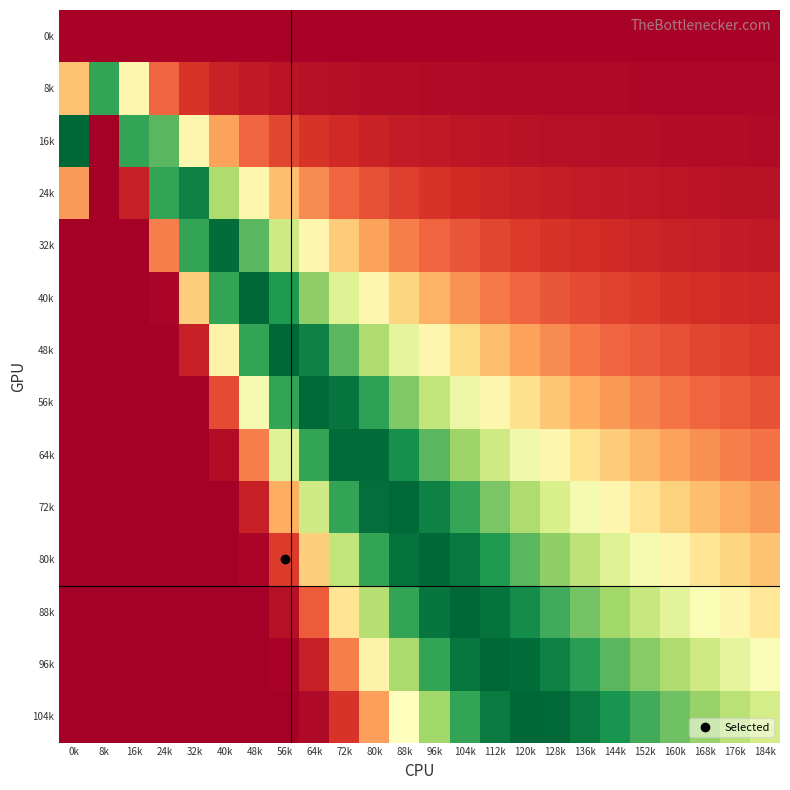

Reading right to left, list all the values displayed in this chart.

0k: 184k=0.0	176k=0.0	168k=0.0	160k=0.0	152k=0.0	144k=0.0	136k=0.0	128k=0.0	120k=0.0	112k=0.0	104k=0.0	96k=0.0	88k=0.0	80k=0.0	72k=0.0	64k=0.0	56k=0.0	48k=0.0	40k=0.0	32k=0.0	24k=0.0	16k=0.0	8k=0.0	0k=0.0
8k: 184k=0.0	176k=0.0	168k=0.0	160k=0.0	152k=0.0	144k=0.0	136k=0.0	128k=0.0	120k=0.0	112k=0.0	104k=0.0	96k=0.0	88k=0.0	80k=0.0	72k=0.0	64k=0.0	56k=0.0	48k=0.1	40k=0.1	32k=0.1	24k=0.2	16k=0.5	8k=0.9	0k=0.3
16k: 184k=0.0	176k=0.0	168k=0.0	160k=0.0	152k=0.0	144k=0.0	136k=0.0	128k=0.0	120k=0.0	112k=0.0	104k=0.0	96k=0.1	88k=0.1	80k=0.1	72k=0.1	64k=0.1	56k=0.1	48k=0.2	40k=0.3	32k=0.5	24k=0.8	16k=0.9	8k=0.0	0k=1.0
24k: 184k=0.0	176k=0.0	168k=0.0	160k=0.0	152k=0.1	144k=0.1	136k=0.1	128k=0.1	120k=0.1	112k=0.1	104k=0.1	96k=0.1	88k=0.1	80k=0.2	72k=0.2	64k=0.2	56k=0.3	48k=0.5	40k=0.7	32k=0.9	24k=0.9	16k=0.1	8k=0.0	0k=0.3
32k: 184k=0.1	176k=0.1	168k=0.1	160k=0.1	152k=0.1	144k=0.1	136k=0.1	128k=0.1	120k=0.1	112k=0.1	104k=0.2	96k=0.2	88k=0.2	80k=0.3	72k=0.4	64k=0.5	56k=0.6	48k=0.8	40k=1.0	32k=0.9	24k=0.2	16k=0.0	8k=0.0	0k=0.0
40k: 184k=0.1	176k=0.1	168k=0.1	160k=0.1	152k=0.1	144k=0.1	136k=0.1	128k=0.2	120k=0.2	112k=0.2	104k=0.3	96k=0.3	88k=0.4	80k=0.5	72k=0.6	64k=0.7	56k=0.9	48k=1.0	40k=0.9	32k=0.4	24k=0.0	16k=0.0	8k=0.0	0k=0.0
48k: 184k=0.1	176k=0.1	168k=0.1	160k=0.2	152k=0.2	144k=0.2	136k=0.2	128k=0.2	120k=0.3	112k=0.3	104k=0.4	96k=0.5	88k=0.6	80k=0.7	72k=0.8	64k=0.9	56k=1.0	48k=0.9	40k=0.5	32k=0.1	24k=0.0	16k=0.0	8k=0.0	0k=0.0
56k: 184k=0.2	176k=0.2	168k=0.2	160k=0.2	152k=0.2	144k=0.3	136k=0.3	128k=0.3	120k=0.4	112k=0.5	104k=0.5	96k=0.6	88k=0.8	80k=0.9	72k=1.0	64k=1.0	56k=0.9	48k=0.5	40k=0.1	32k=0.0	24k=0.0	16k=0.0	8k=0.0	0k=0.0
64k: 184k=0.2	176k=0.2	168k=0.3	160k=0.3	152k=0.3	144k=0.4	136k=0.4	128k=0.5	120k=0.5	112k=0.6	104k=0.7	96k=0.8	88k=0.9	80k=1.0	72k=1.0	64k=0.9	56k=0.6	48k=0.2	40k=0.0	32k=0.0	24k=0.0	16k=0.0	8k=0.0	0k=0.0
72k: 184k=0.3	176k=0.3	168k=0.3	160k=0.4	152k=0.4	144k=0.5	136k=0.5	128k=0.6	120k=0.7	112k=0.8	104k=0.9	96k=0.9	88k=1.0	80k=1.0	72k=0.9	64k=0.6	56k=0.3	48k=0.1	40k=0.0	32k=0.0	24k=0.0	16k=0.0	8k=0.0	0k=0.0
80k: 184k=0.3	176k=0.4	168k=0.4	160k=0.5	152k=0.5	144k=0.6	136k=0.7	128k=0.7	120k=0.8	112k=0.9	104k=1.0	96k=1.0	88k=1.0	80k=0.9	72k=0.6	64k=0.4	56k=0.1	48k=0.0	40k=0.0	32k=0.0	24k=0.0	16k=0.0	8k=0.0	0k=0.0
88k: 184k=0.4	176k=0.5	168k=0.5	160k=0.6	152k=0.6	144k=0.7	136k=0.8	128k=0.9	120k=0.9	112k=1.0	104k=1.0	96k=1.0	88k=0.9	80k=0.7	72k=0.4	64k=0.2	56k=0.0	48k=0.0	40k=0.0	32k=0.0	24k=0.0	16k=0.0	8k=0.0	0k=0.0
96k: 184k=0.5	176k=0.6	168k=0.6	160k=0.7	152k=0.7	144k=0.8	136k=0.9	128k=0.9	120k=1.0	112k=1.0	104k=1.0	96k=0.9	88k=0.7	80k=0.5	72k=0.2	64k=0.1	56k=0.0	48k=0.0	40k=0.0	32k=0.0	24k=0.0	16k=0.0	8k=0.0	0k=0.0
104k: 184k=0.6	176k=0.7	168k=0.7	160k=0.8	152k=0.8	144k=0.9	136k=1.0	128k=1.0	120k=1.0	112k=1.0	104k=0.9	96k=0.7	88k=0.5	80k=0.3	72k=0.1	64k=0.0	56k=0.0	48k=0.0	40k=0.0	32k=0.0	24k=0.0	16k=0.0	8k=0.0	0k=0.0